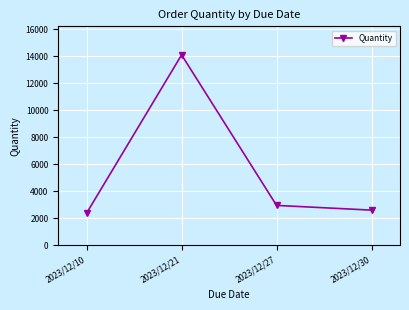

Where does the data first go above 2950?

2023/12/21